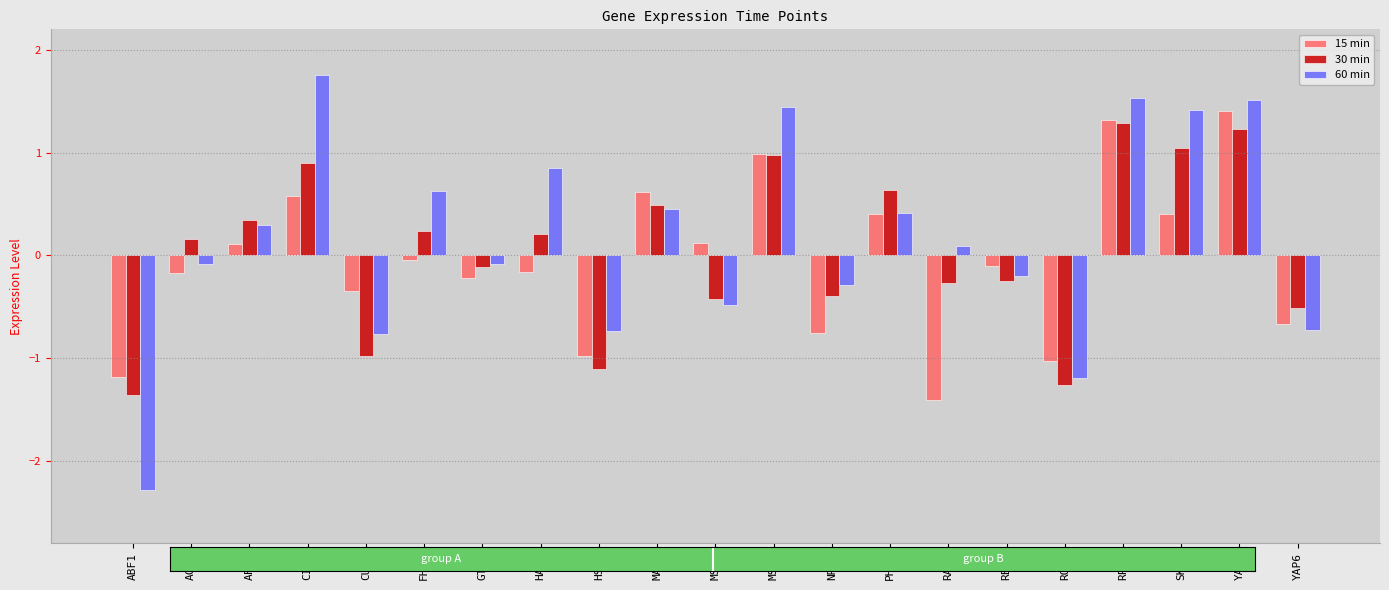

What is the label of the 15th bar from the left?

RAP1